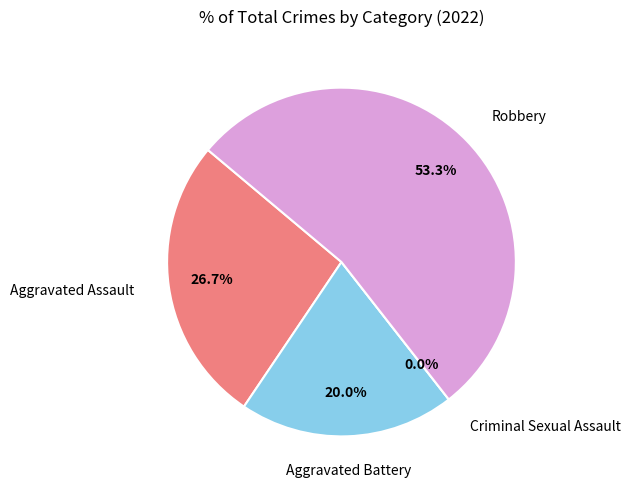

Which slice represents more than half of the pie?

Robbery